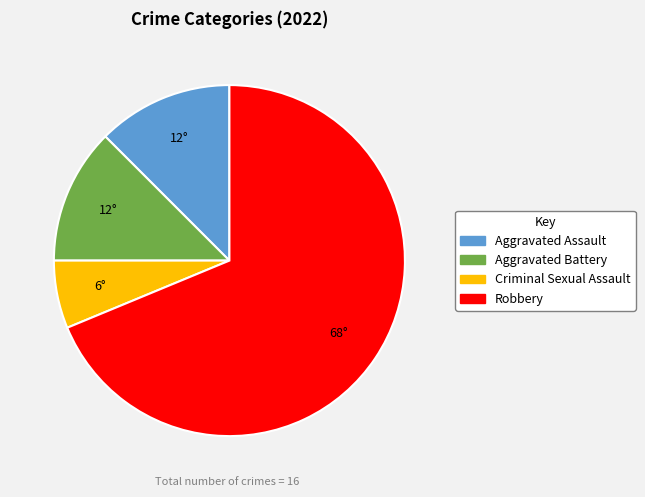

Approximately how many times larger is the value at Robbery compared to Aggravated Battery?

5.5